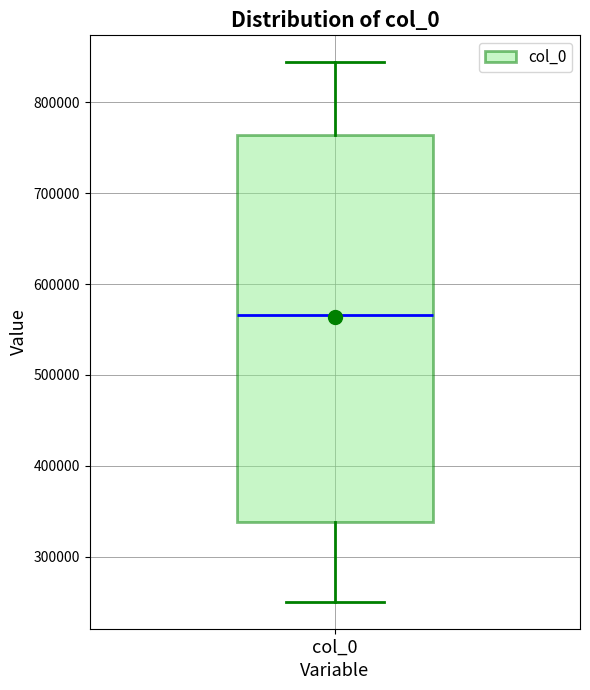

Transcribe this box plot: give where the median line is, the range the box spans, and where the two whiskers end, as read against the y-axis. The values are not printed on the chart, so give them approximately, as read against the axis.

median 570000, box 340000 to 760000, whiskers 250000 to 840000